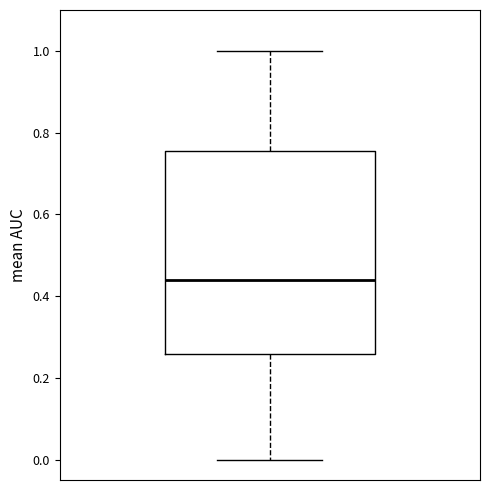

Where is the lower edge of the box on the y-axis? The values are not printed on the chart, so give them approximately, as read against the axis.

0.26